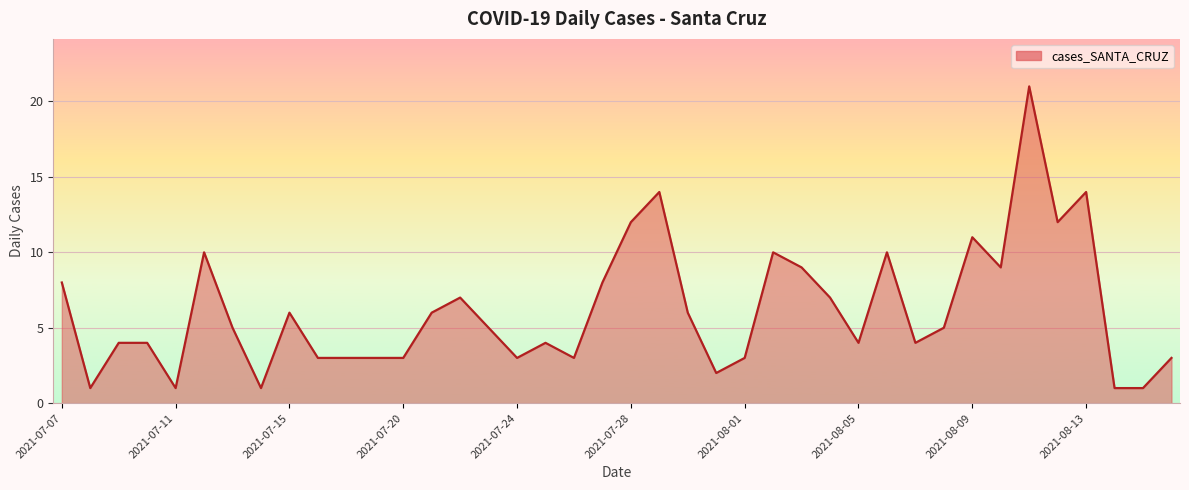

What is the difference between the maximum and minimum values?

20